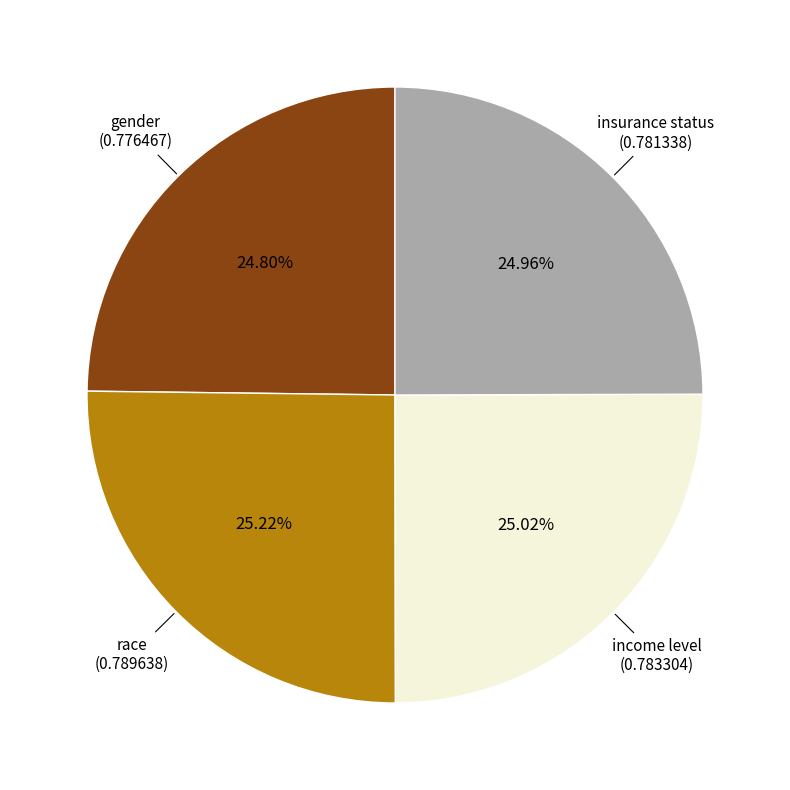

Is there a majority slice in this chart?

No